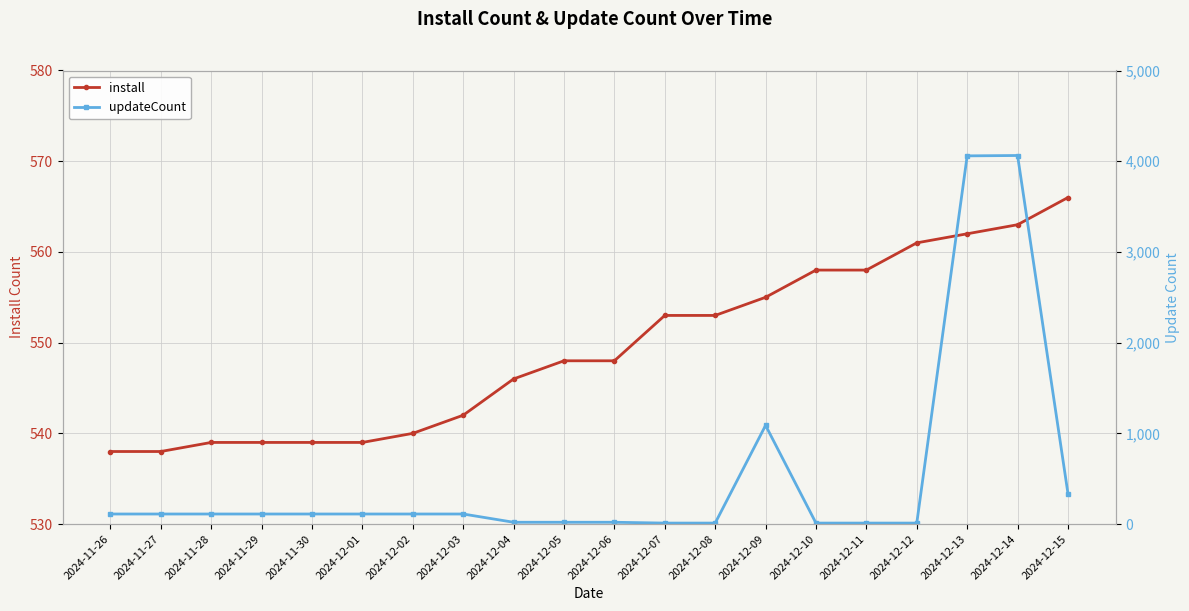

What is the maximum value shown in the chart?

4063